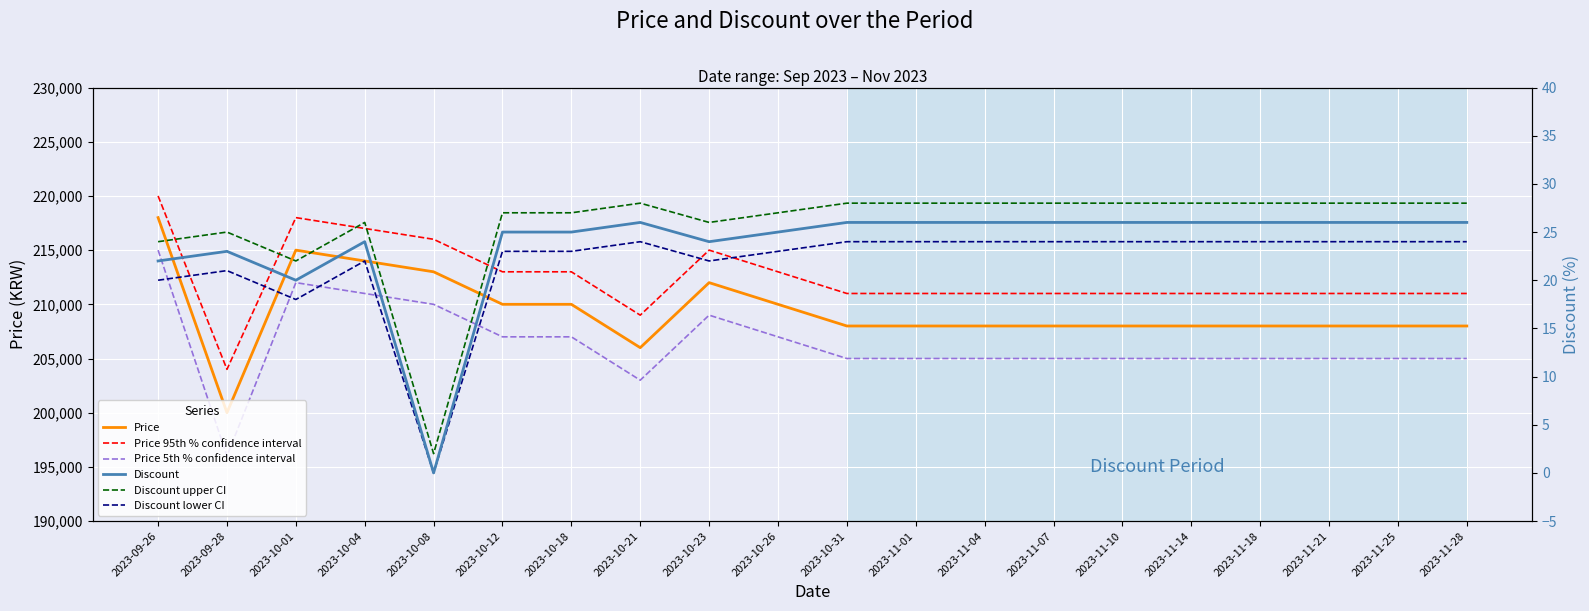

What is the approximate value of Discount upper CI at 2023-11-10, to the nearest 5?

30